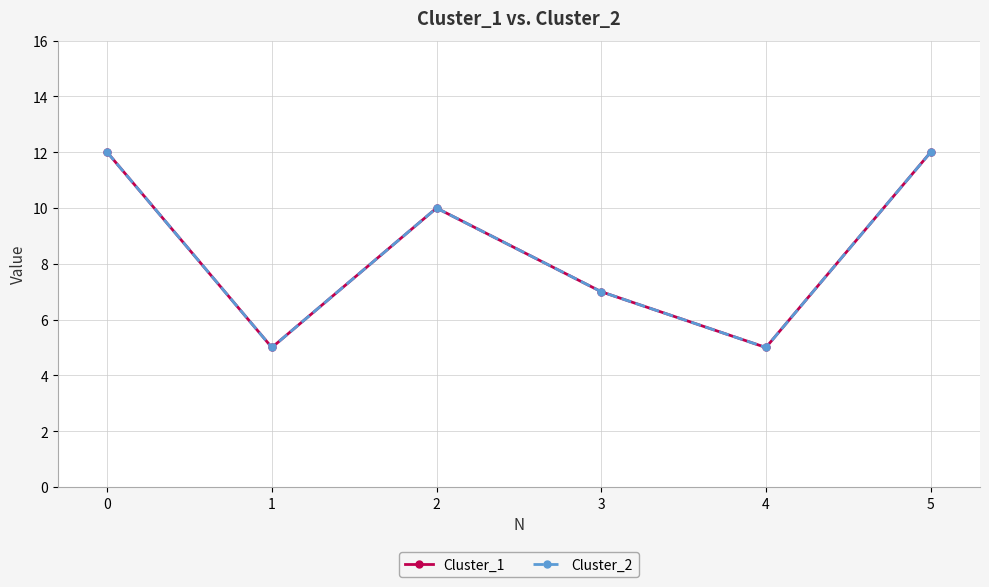

List the labels in order of Cluster_2 value, smallest first.

1, 4, 3, 2, 0, 5